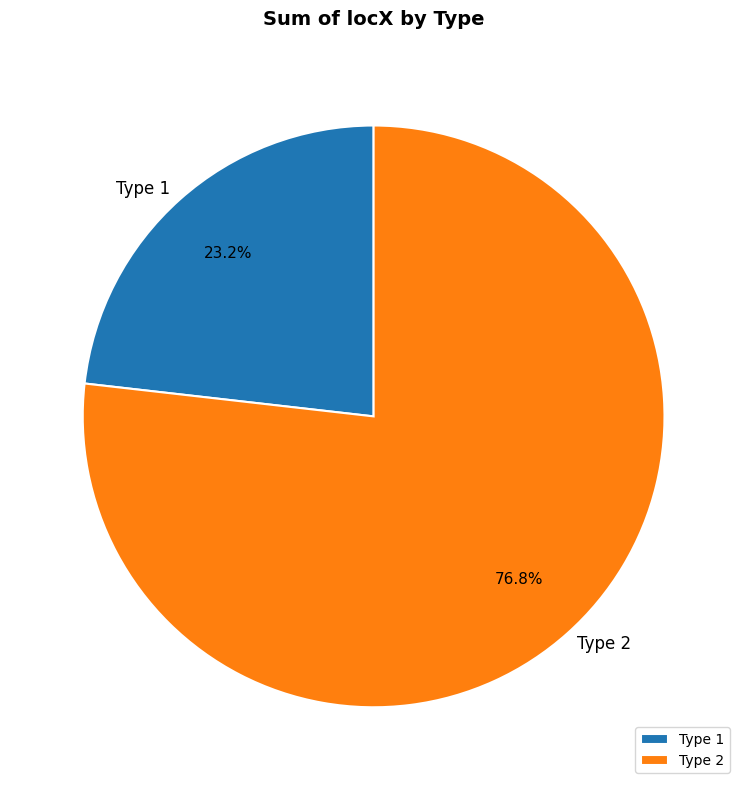

How many slices are in this pie chart?

2